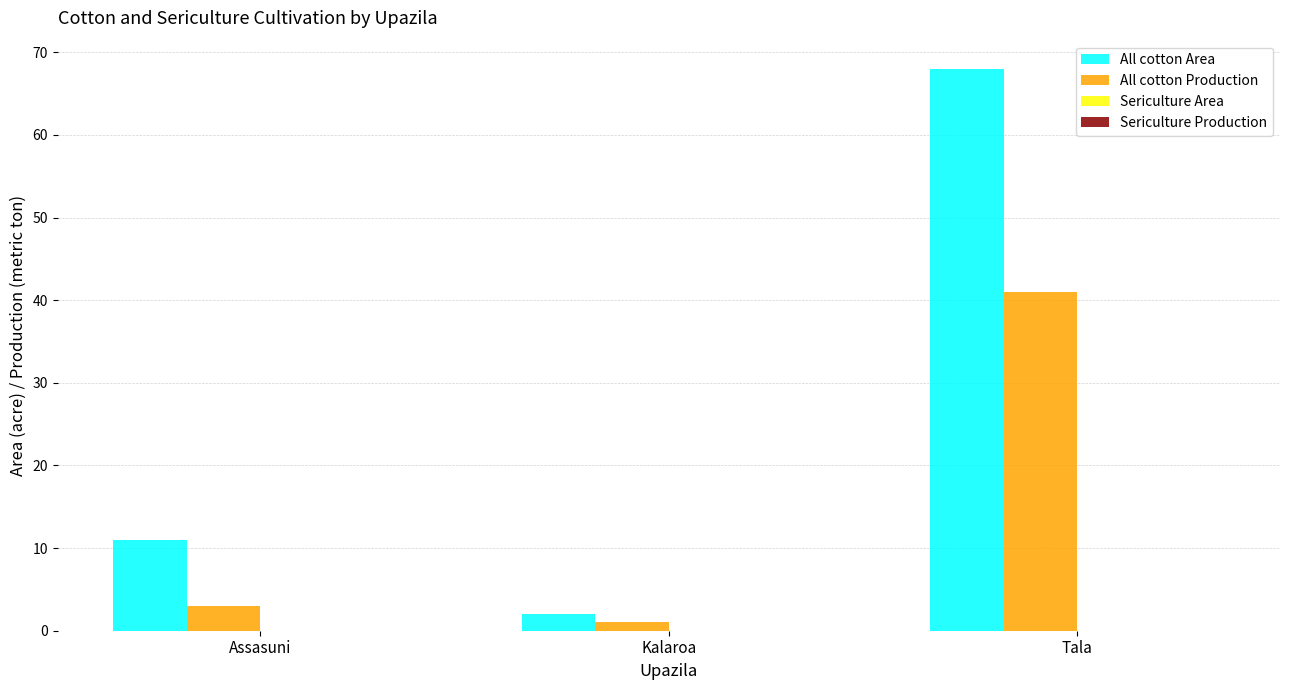

Which series has the largest total across all categories?

All cotton Area